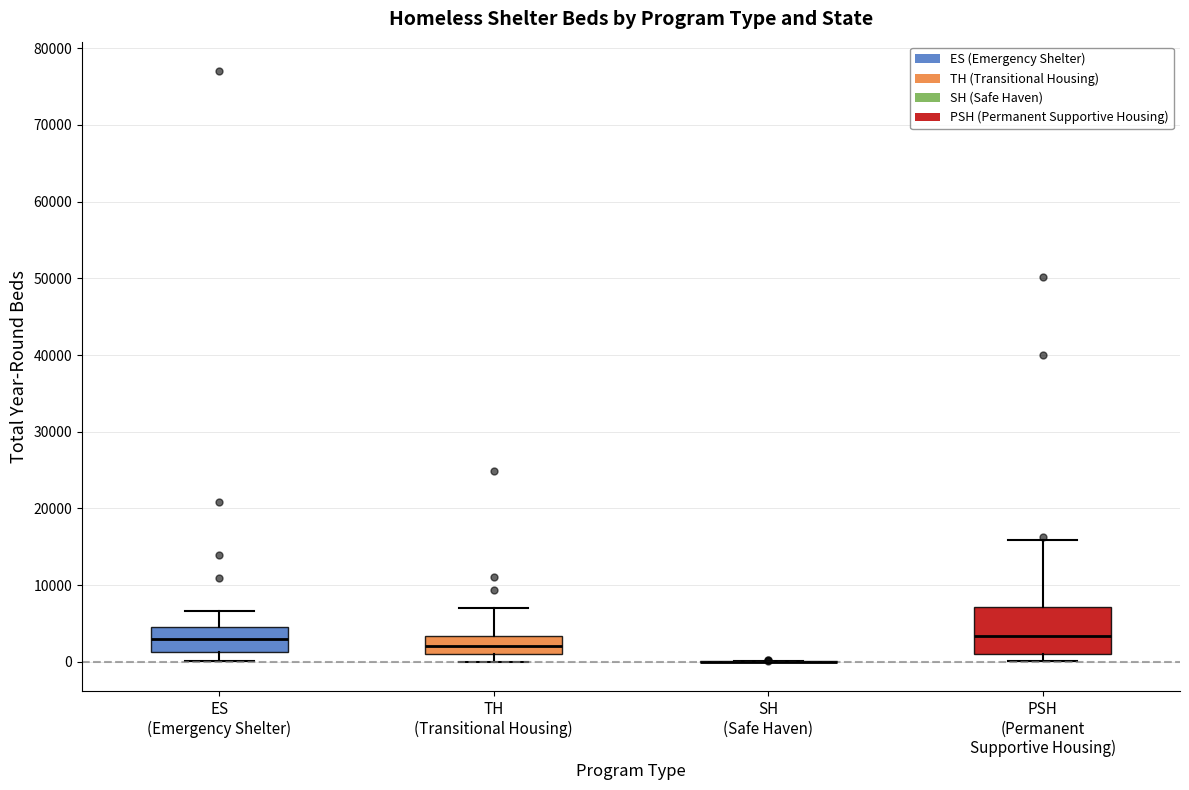

Reading left to right, transcribe this box plot: for each box, give where its median line is, the range the box spans, and where its two whiskers end, as read against the y-axis. The values are not printed on the chart, so give them approximately, as read against the axis.

ES (Emergency Shelter): median 3000, box 1000 to 5000, whiskers 0 to 7000
TH (Transitional Housing): median 2000, box 1000 to 3000, whiskers 0 to 7000
SH (Safe Haven): box collapsed to a line at 0, whiskers 0 to 0
PSH (Permanent Supportive Housing): median 3000, box 1000 to 7000, whiskers 0 to 16000